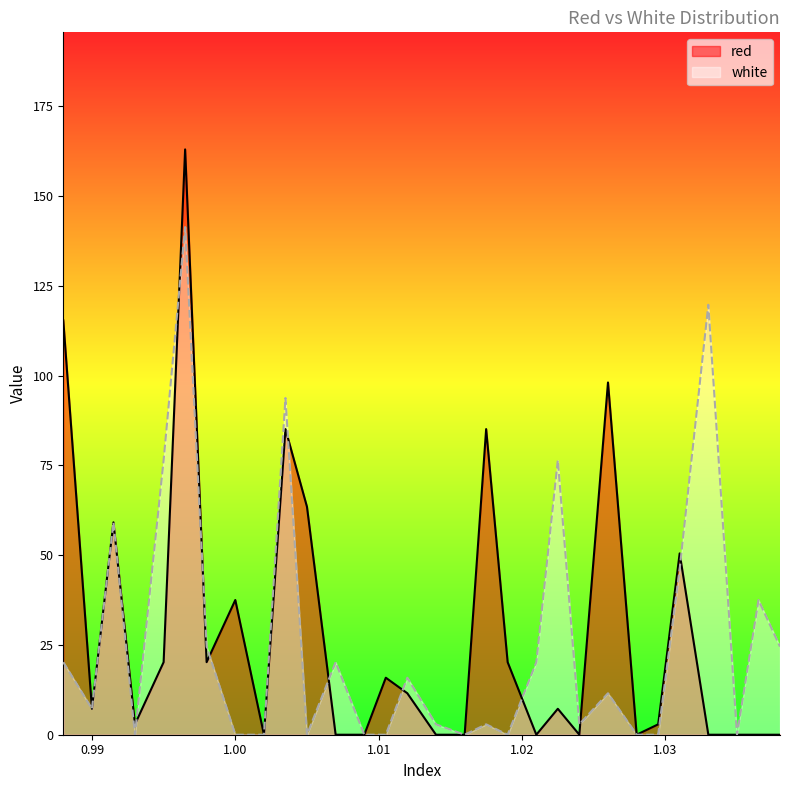

At how many categories does at least one series exceed 106?

3